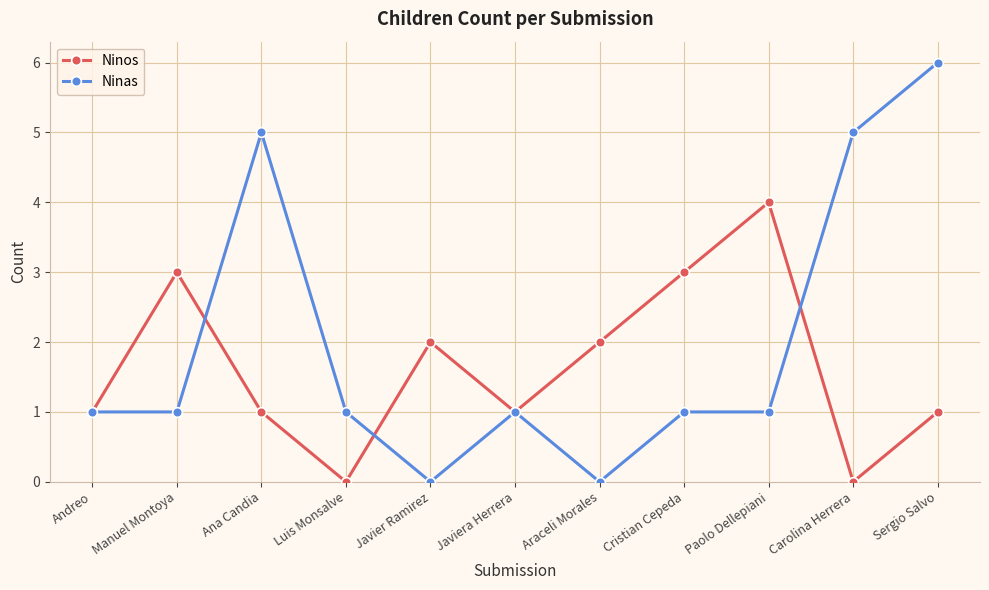

How many categories are shown in the chart?

11